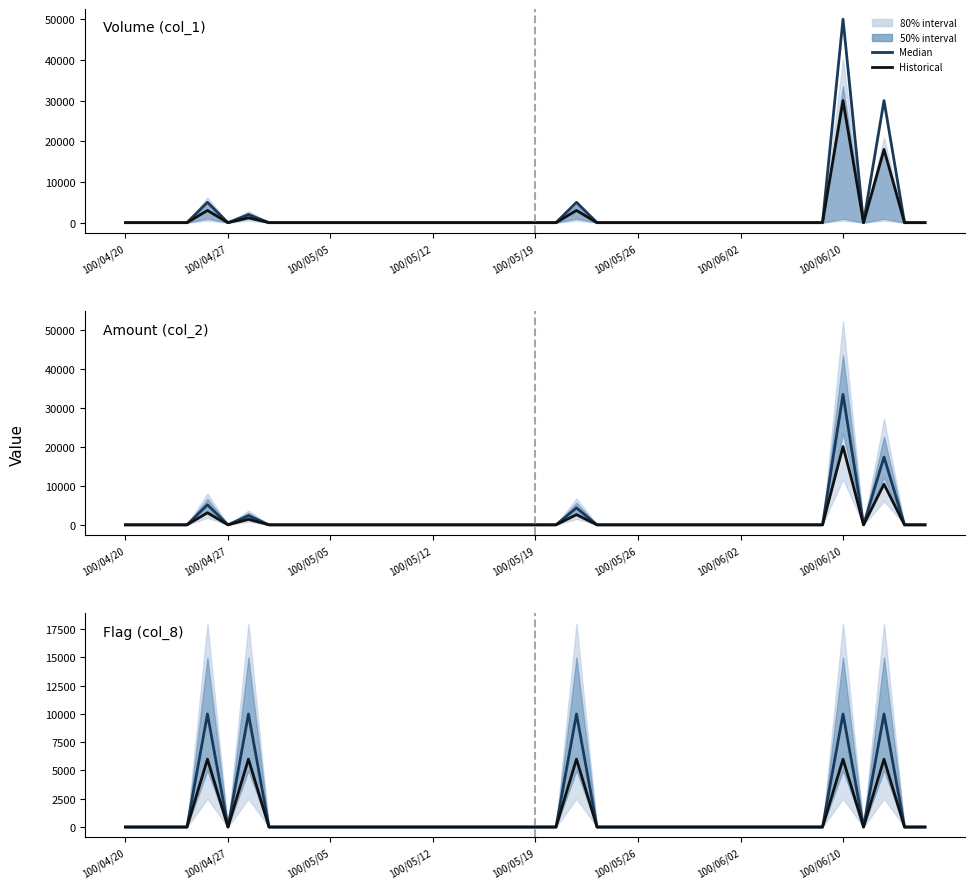

True or false: Historical and Median intersect in this chart.

False